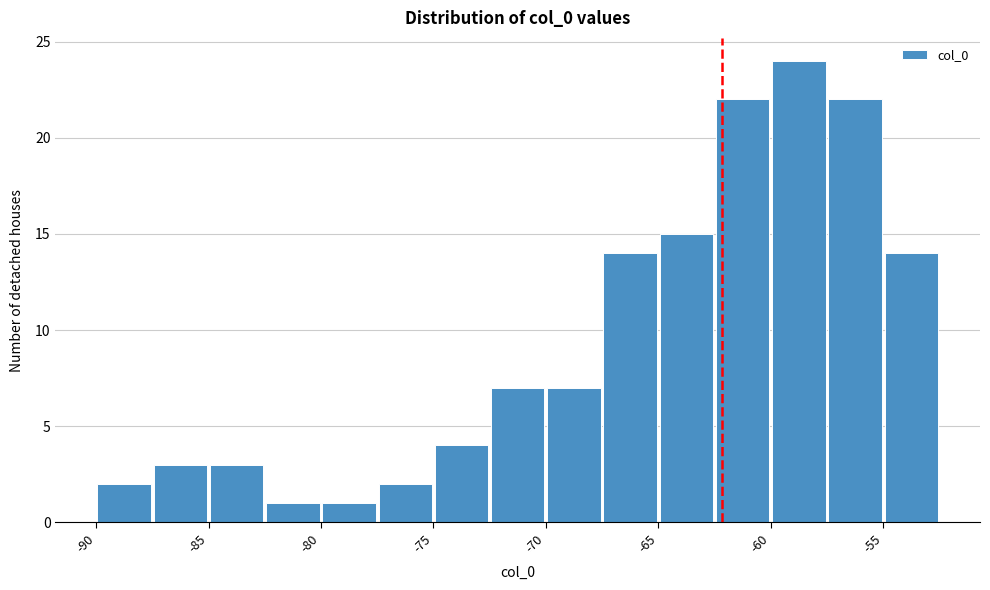

Over which range of the x-axis is the bar tallest?

-60.5 to -58.0